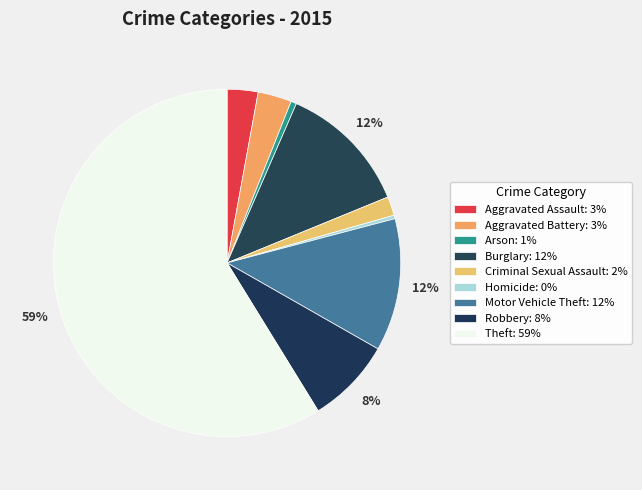

Count the number of slices in the pie.

9